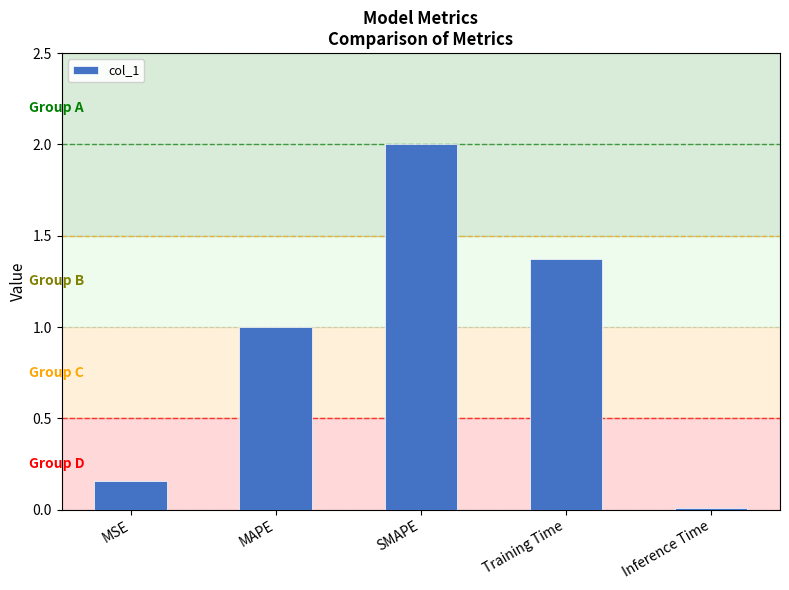

What is the difference between the maximum and minimum values?

2.0